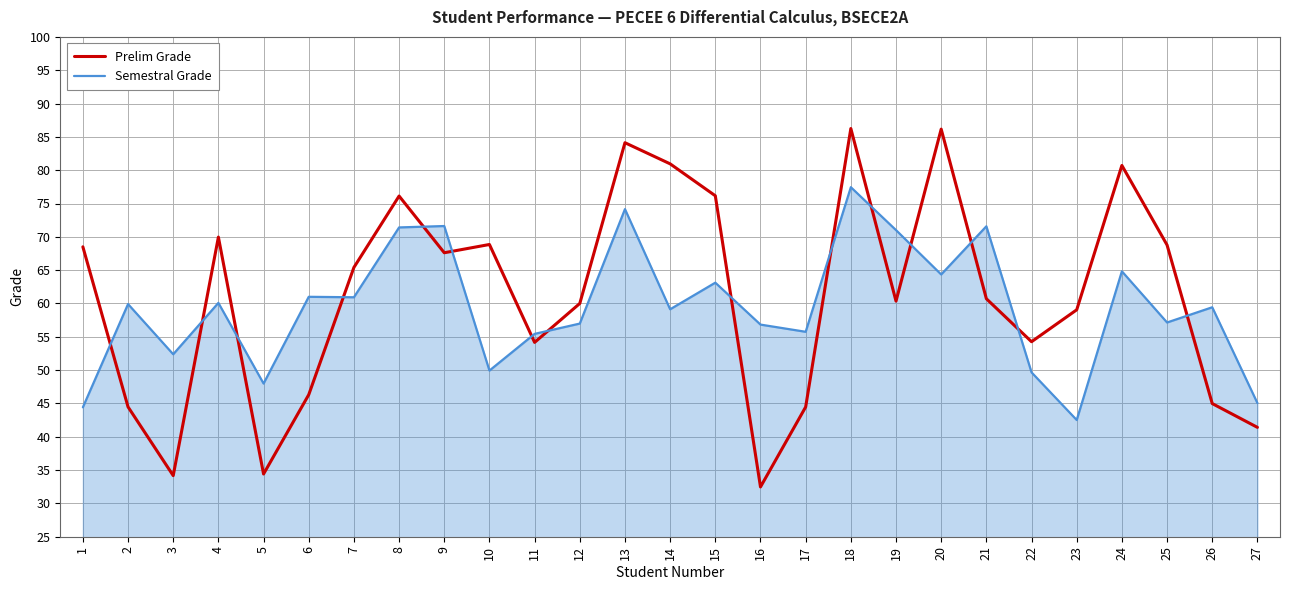

List the series in order of their overall mean, highest first.

Prelim Grade, Semestral Grade